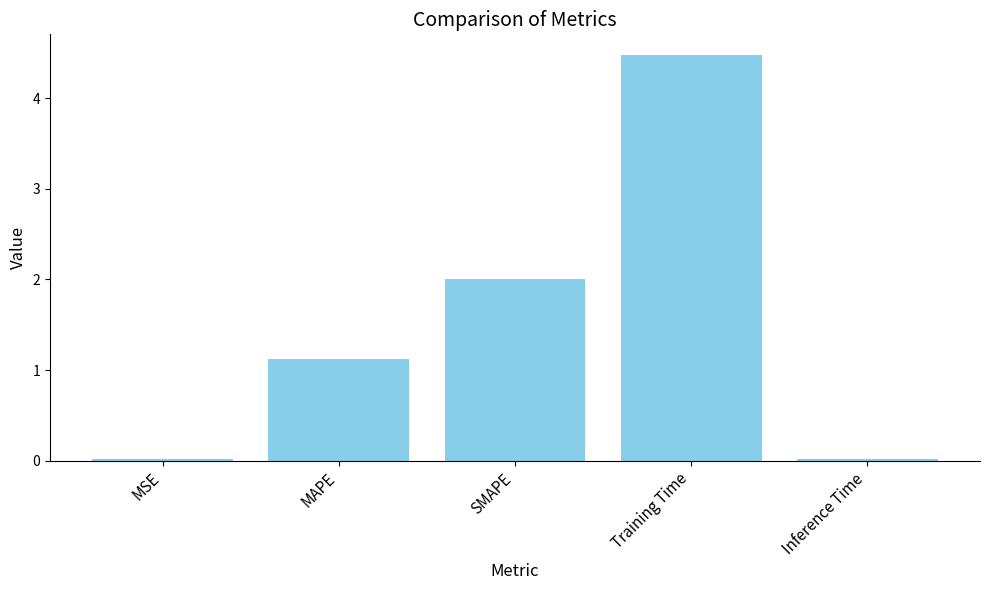

Where does the data first go above 1?

MAPE